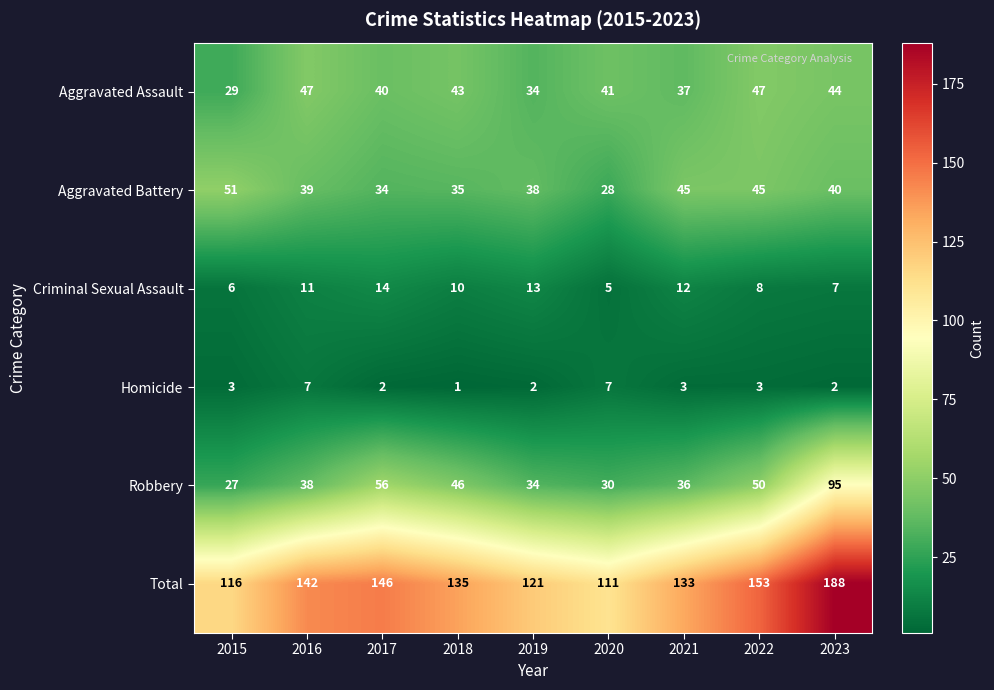

Between 2017 and 2019, which series saw the biggest shift?

Total